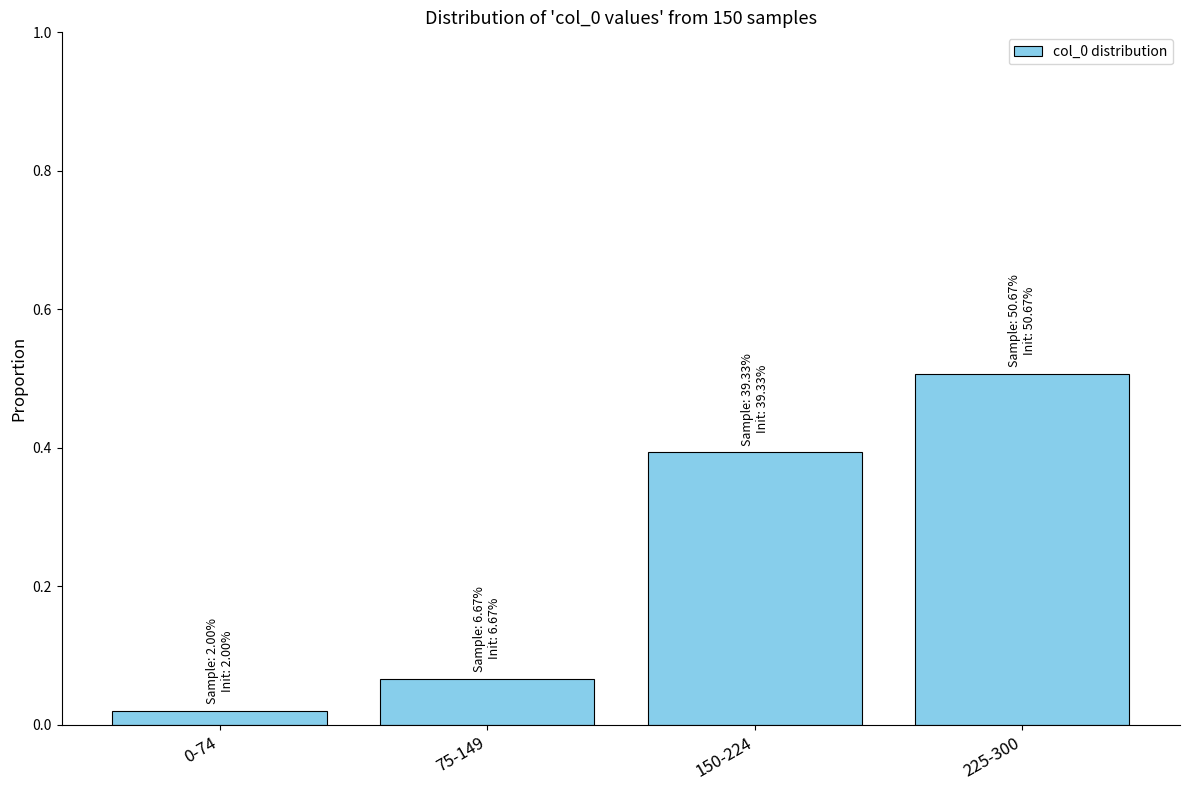

The value at 150-224 is 0.4. True or false?

True